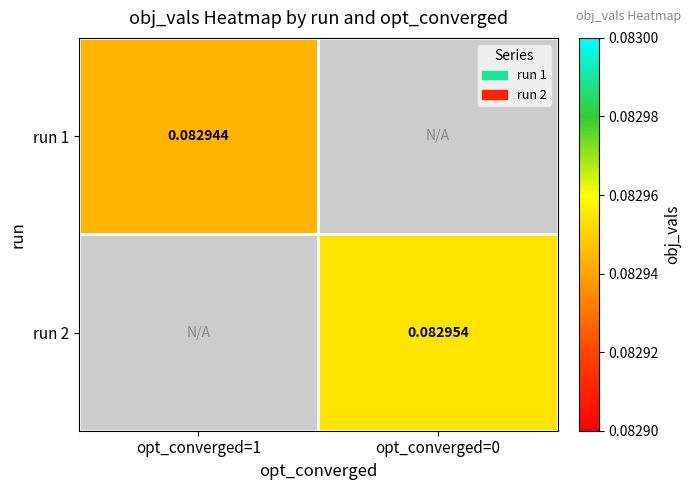

List the series in order of their overall mean, lowest first.

run 1, run 2